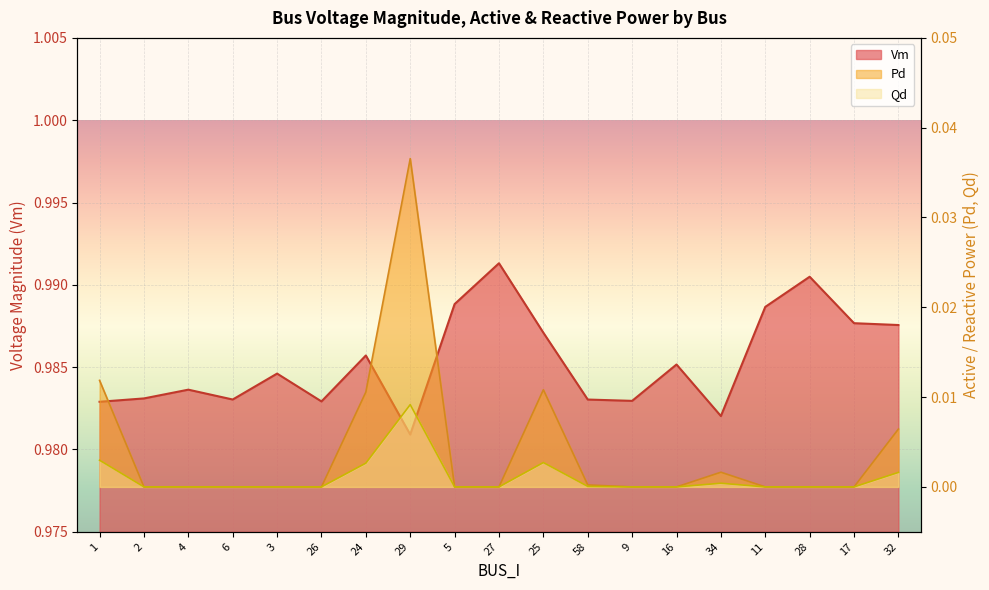

What position from the right is 6?

16